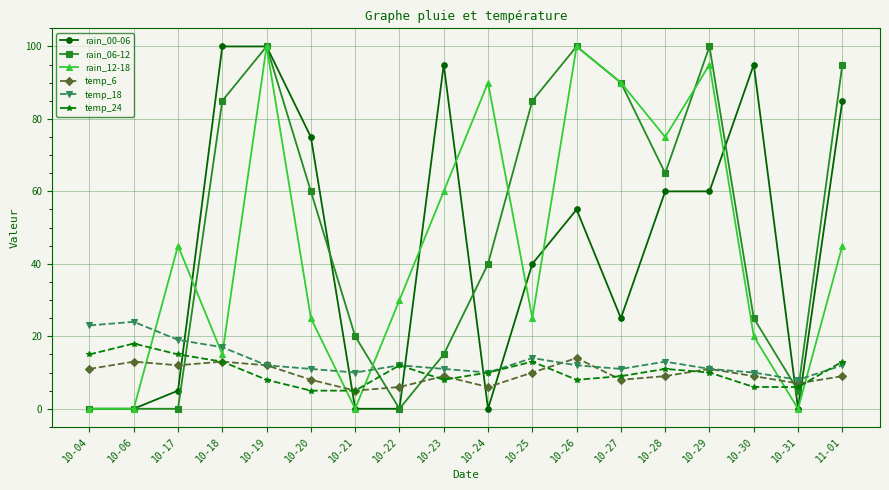

Where do rain_06-12 and temp_18 first cross each other?

10-17 and 10-18